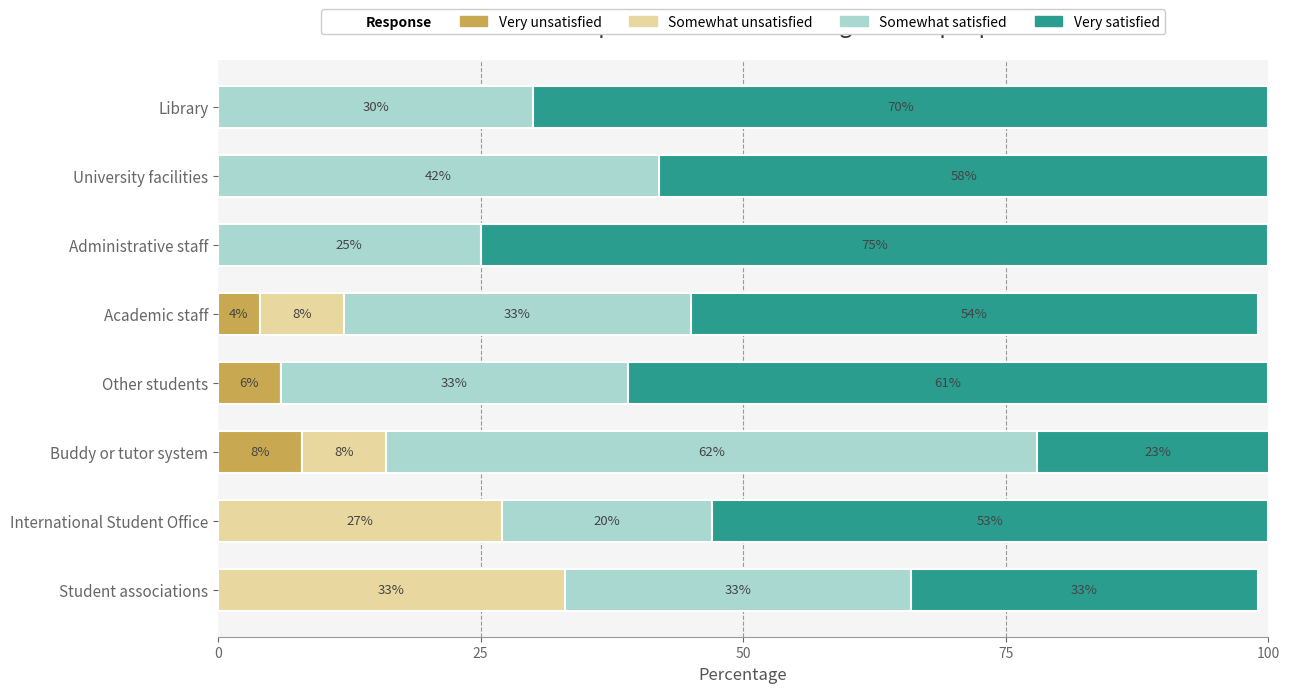

At which category is the sum across all series the highest?

Buddy or tutor system